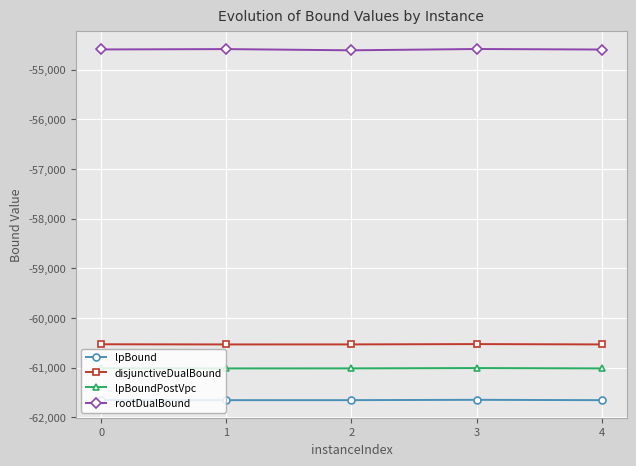

How many data points in rootDualBound are above -54594?

2